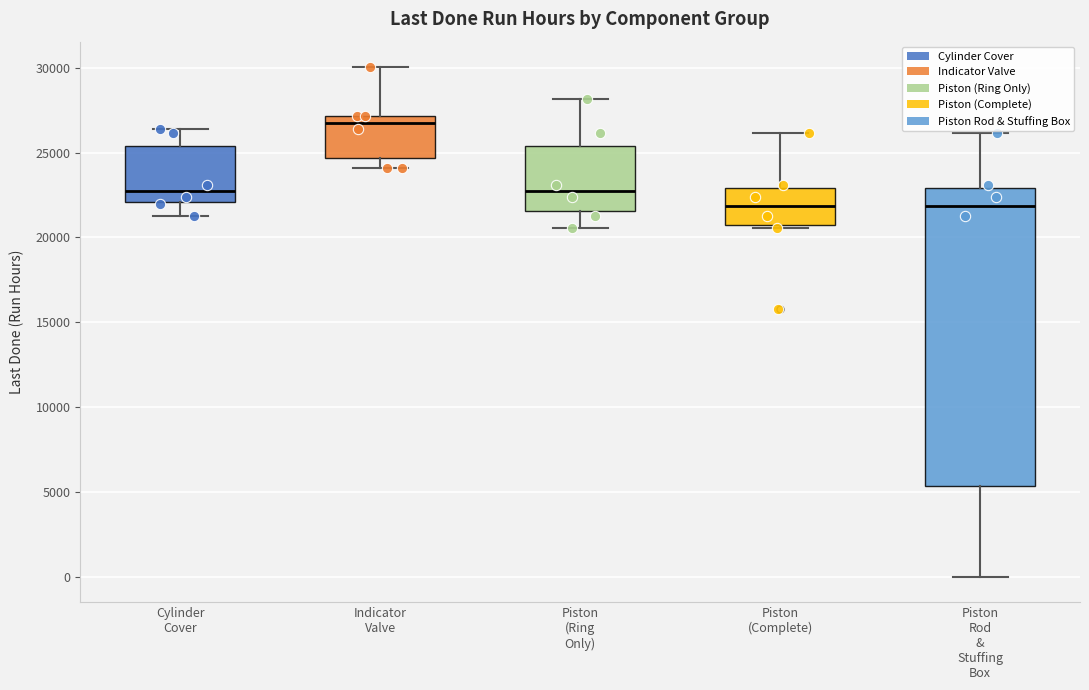

Reading left to right, read every box against the y-axis: the position of its median line, the range the box covers, and the ends of its whiskers. The values are not printed on the chart, so give them approximately, as read against the axis.

Cylinder Cover: median 23000, box 22000 to 25500, whiskers 21500 to 26500
Indicator Valve: median 27000 (just below the box's upper edge), box 24500 to 27000, whiskers 24000 to 30000
Piston (Ring Only): median 23000, box 21500 to 25500, whiskers 20500 to 28000
Piston (Complete): median 22000, box 20500 to 23000, whiskers 20500 (just below the box's lower edge) to 26000
Piston Rod & Stuffing Box: median 22000, box 5500 to 23000, whiskers 0 to 26000